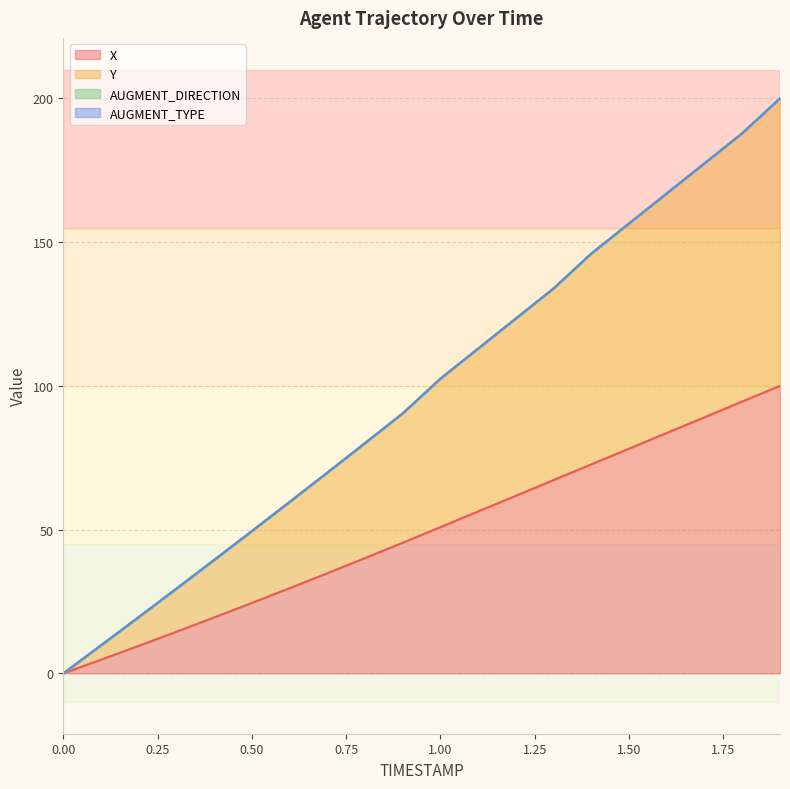

Does the chart have visible grid lines?

Yes